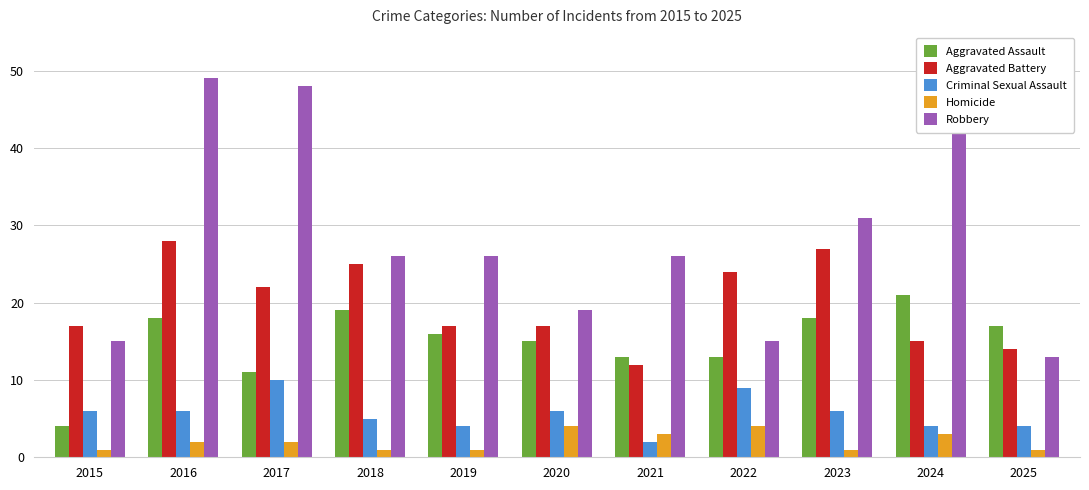

Is the value of Aggravated Battery at 2024 greater than the value of Robbery at 2019?

No